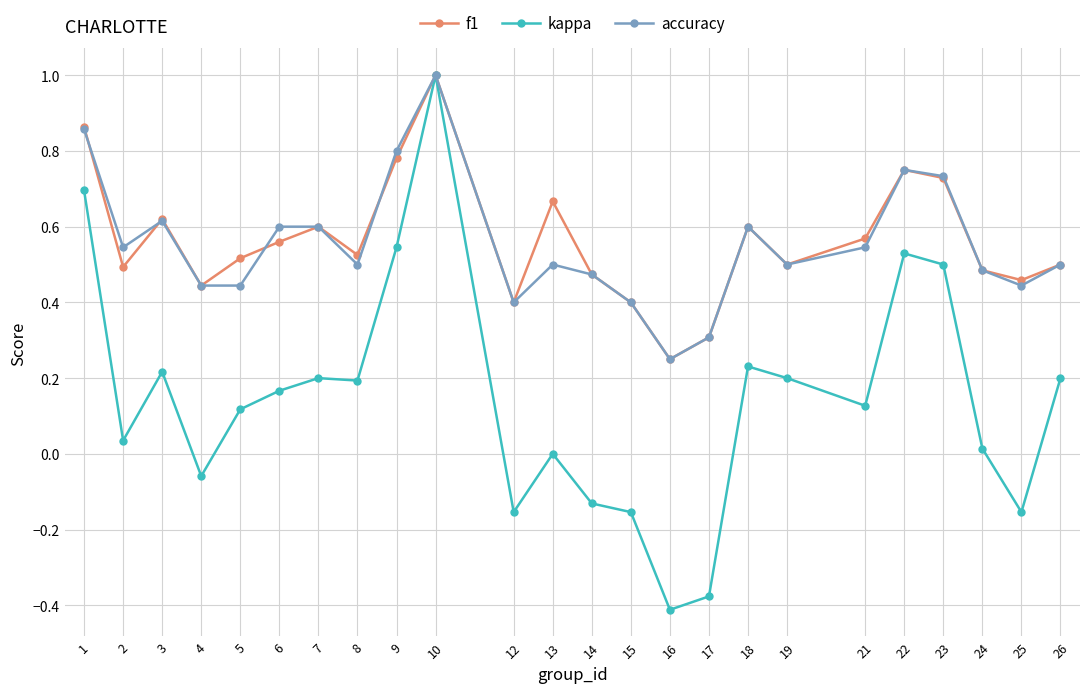

Where is accuracy nearest to the value 0?

16